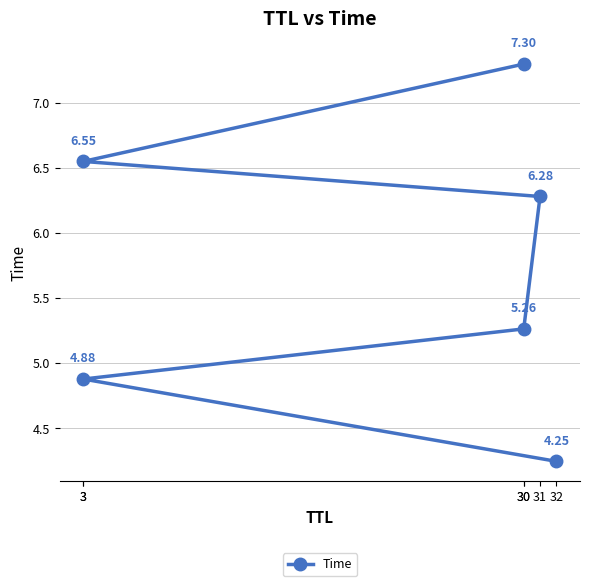

At which label does the data first exceed 6?

31